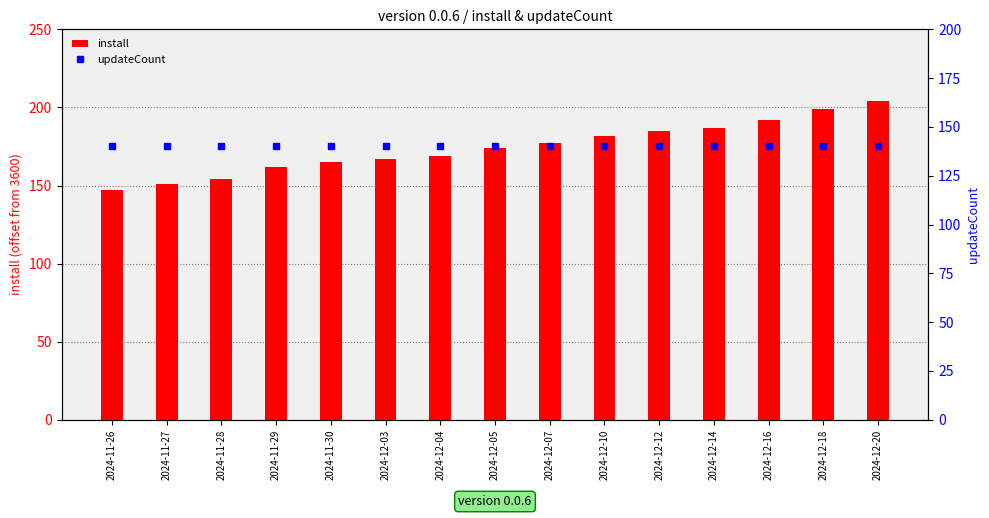

What is the difference between the maximum and minimum values in the install series?

57